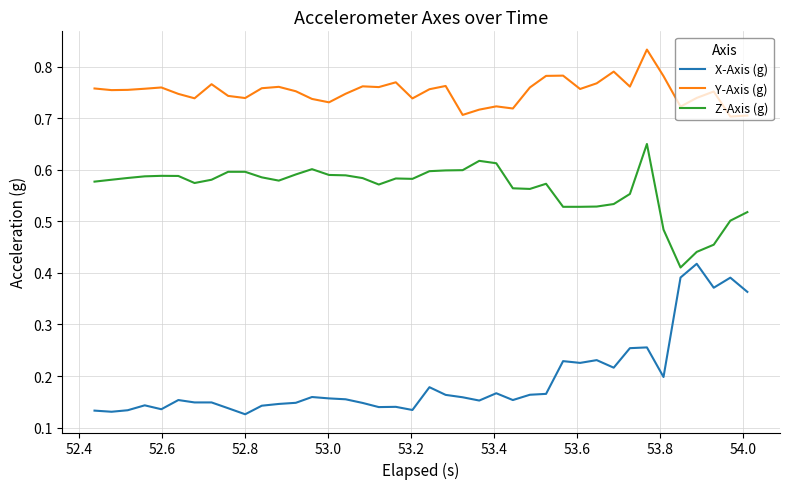

Which series has the widest spread of values?

X-Axis (g)